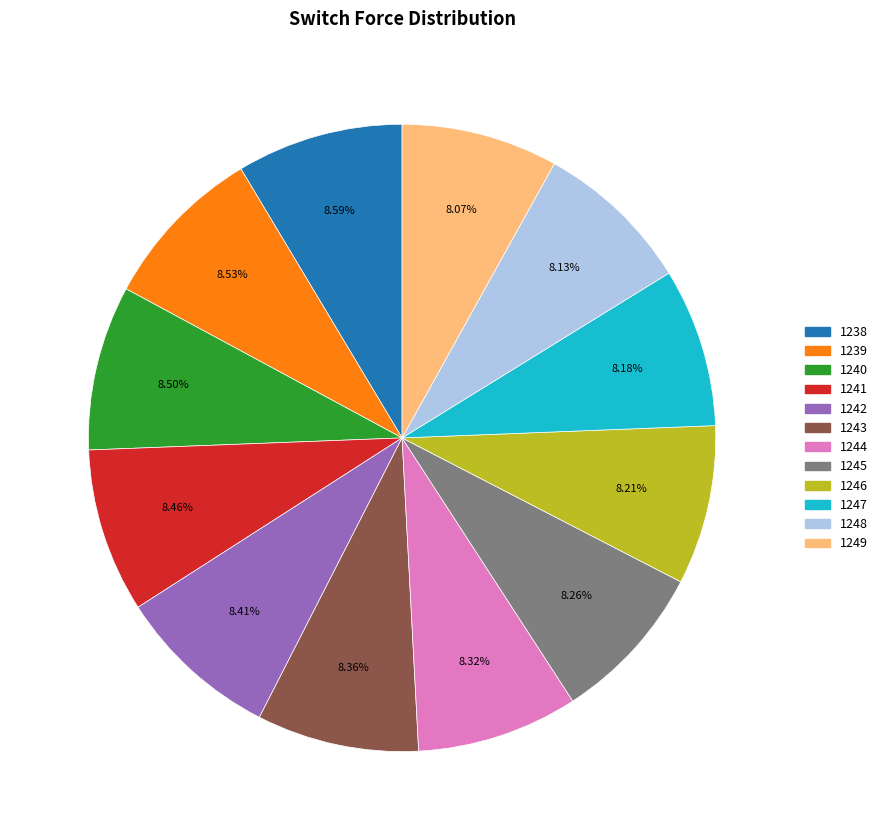

The 1238 slice represents 1% of the pie. True or false?

False